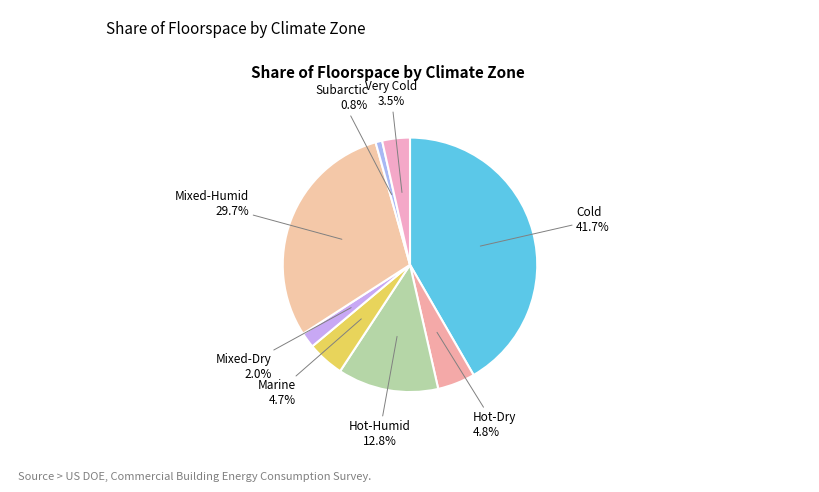

Count the number of slices in the pie.

8